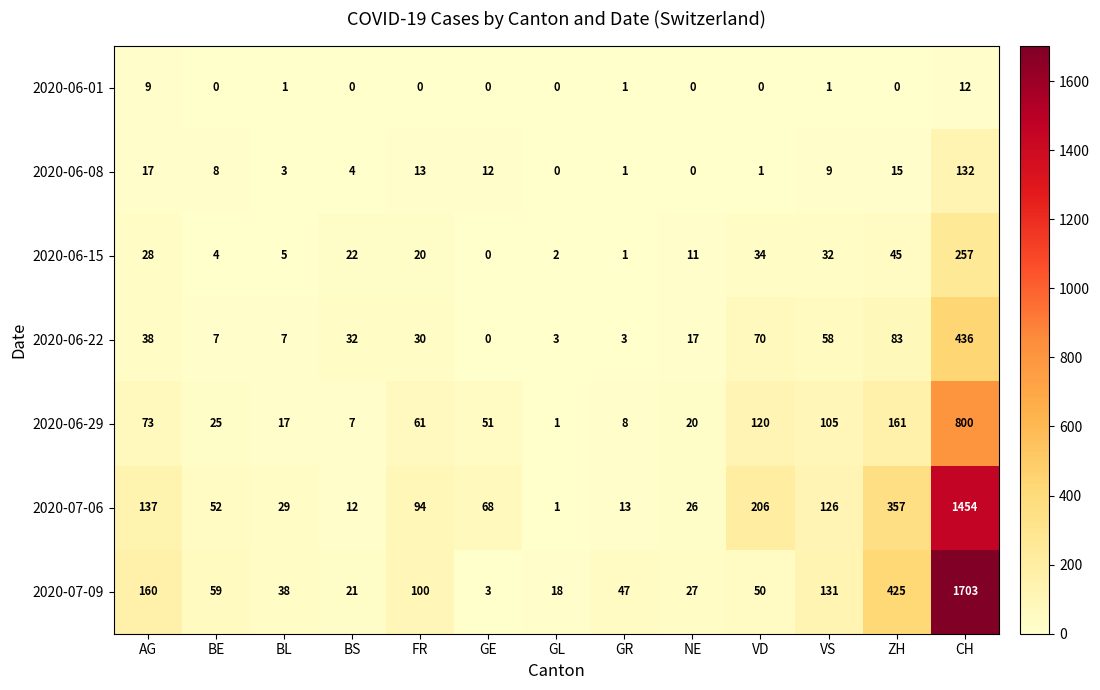

What is the difference between the maximum and second lowest values in the 2020-07-09 series?

1685